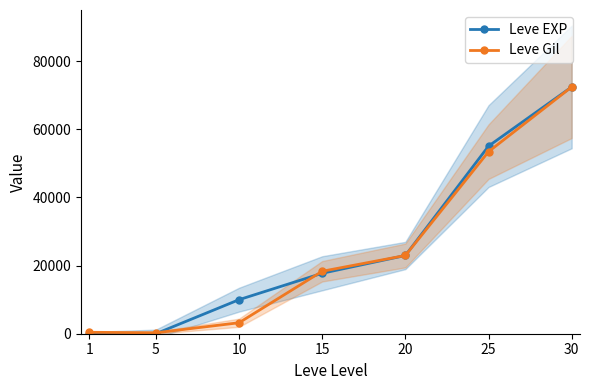

The Leve Gil series shows 33567 at 20. True or false?

False